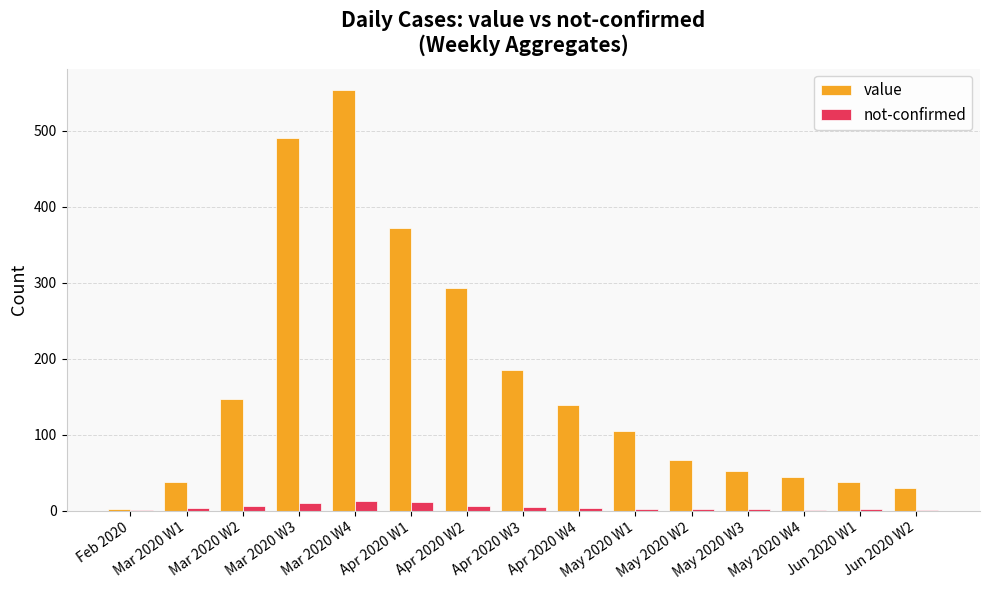

What is the maximum value shown in the chart?

554